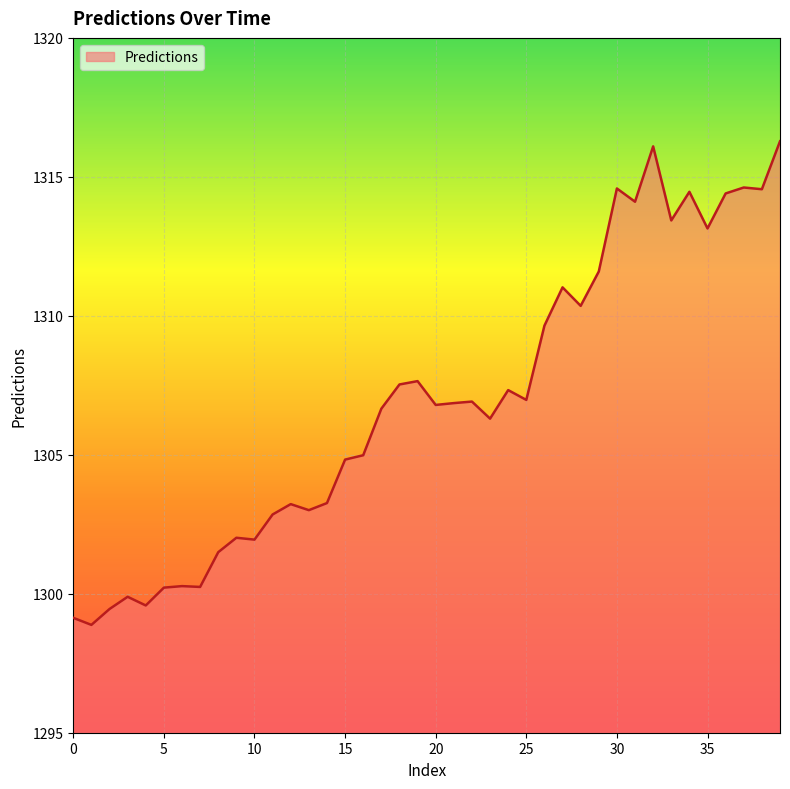

What is the smallest value displayed?

1298.9